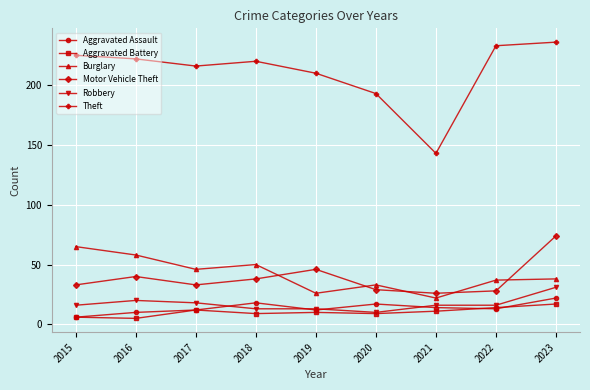

What is the difference between the maximum and minimum values in the Aggravated Battery series?

12